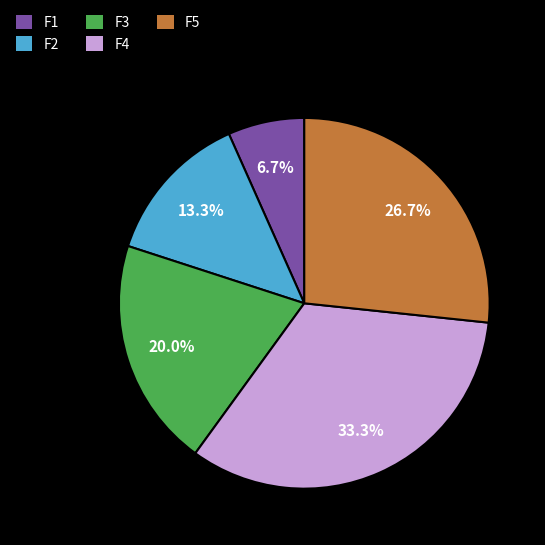

Does F1 account for over 50% of the chart?

No